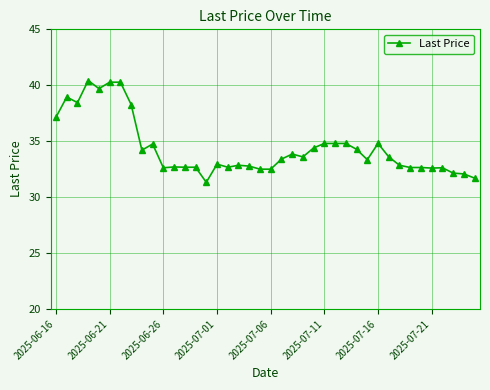

True or false: there are more than 0 points higher than both neighbors.

True